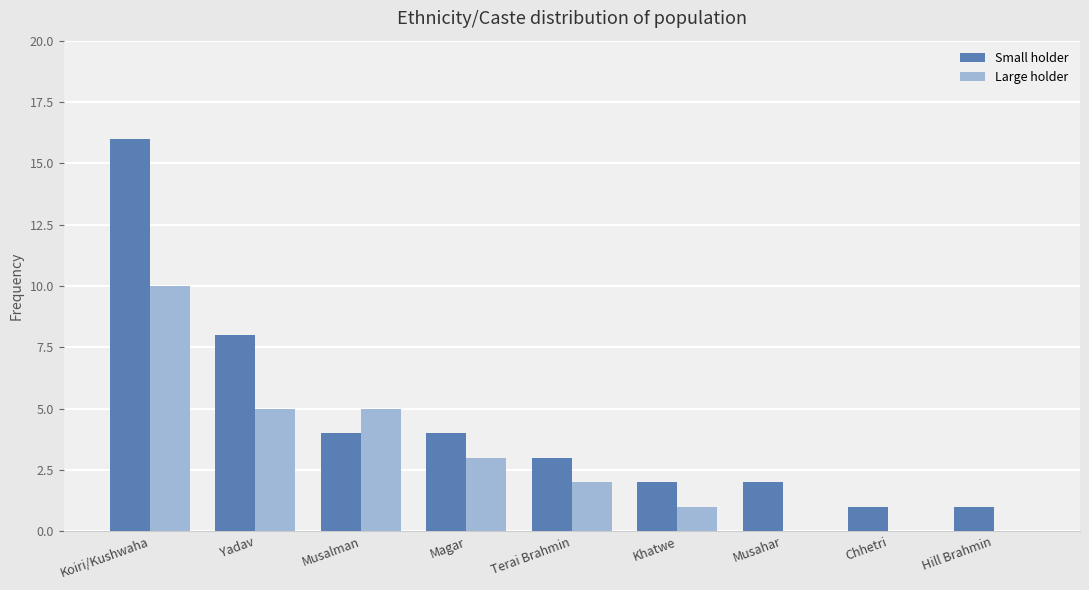

Is the value of Small holder at Yadav greater than the value of Large holder at Terai Brahmin?

Yes